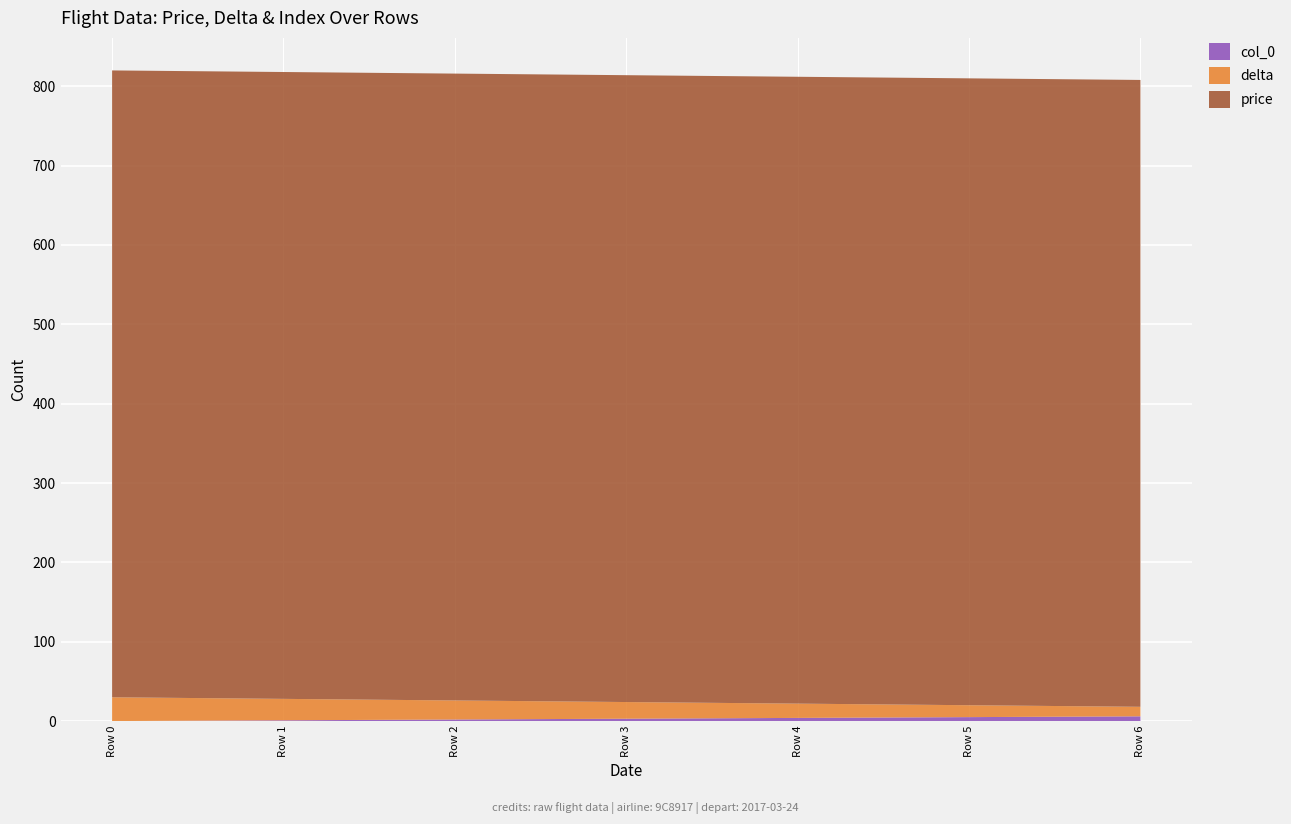

Reading right to left, list all the values displayed in this chart.

col_0: 6	5	4	3	2	1	0
delta: 12	15	18	21	24	27	30
price: 790	790	790	790	790	790	790